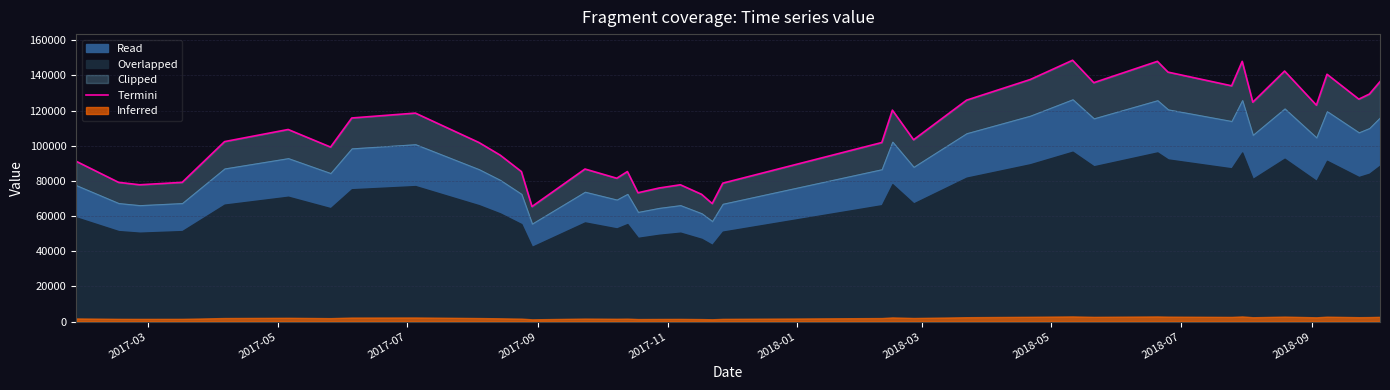

Does the chart have visible grid lines?

Yes